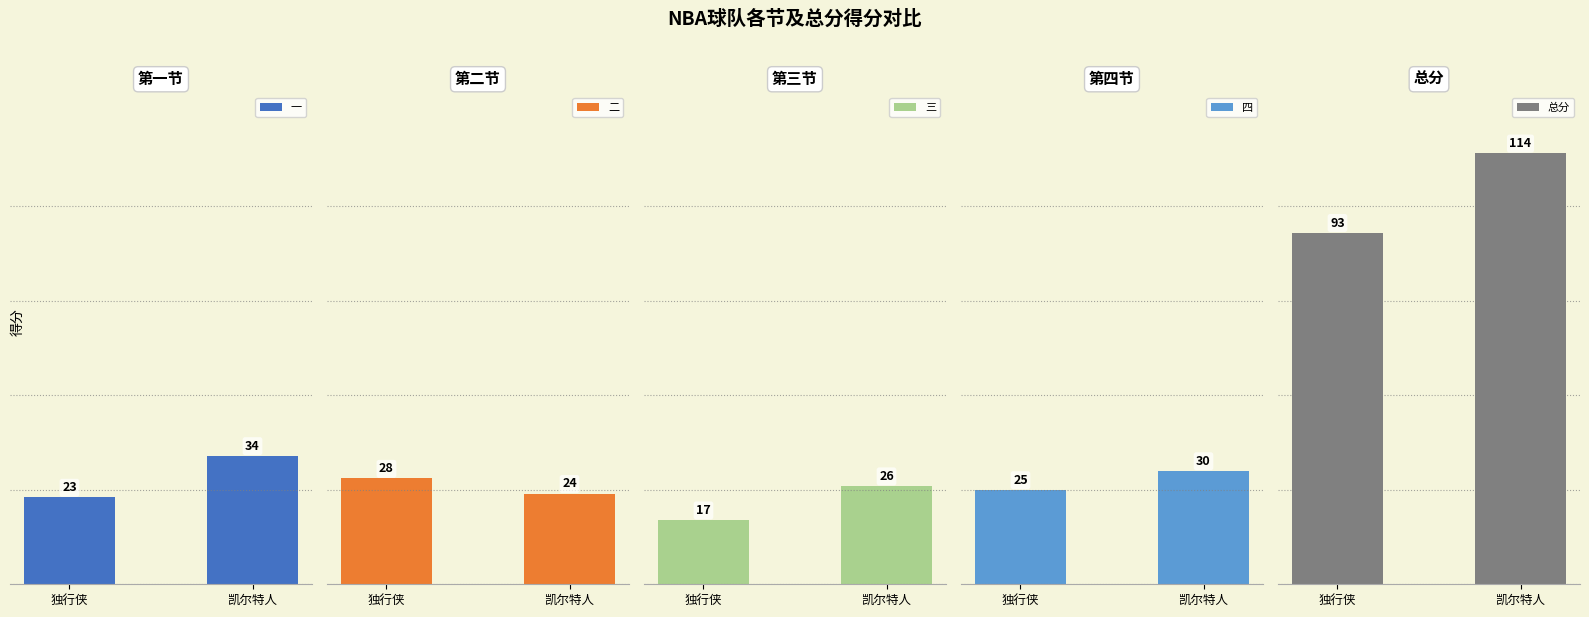

What value does the 三 series have at 凯尔特人?

26